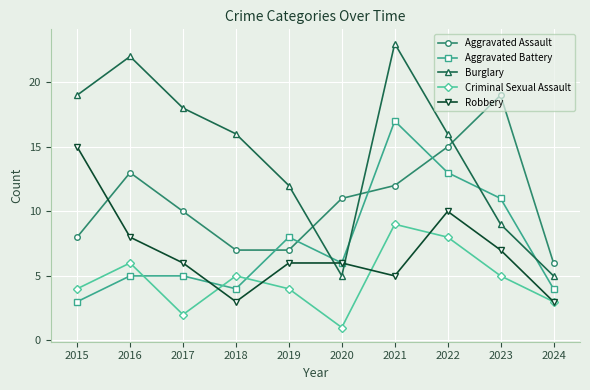

Which series has the largest total across all categories?

Burglary